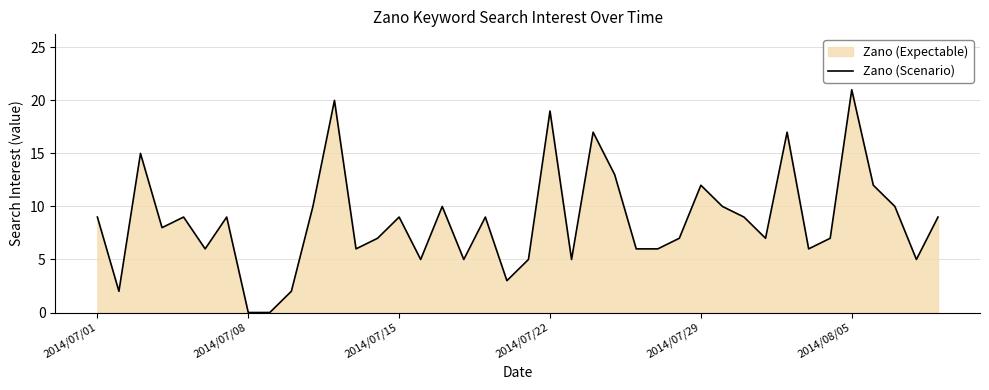

How many values are below 9?

20